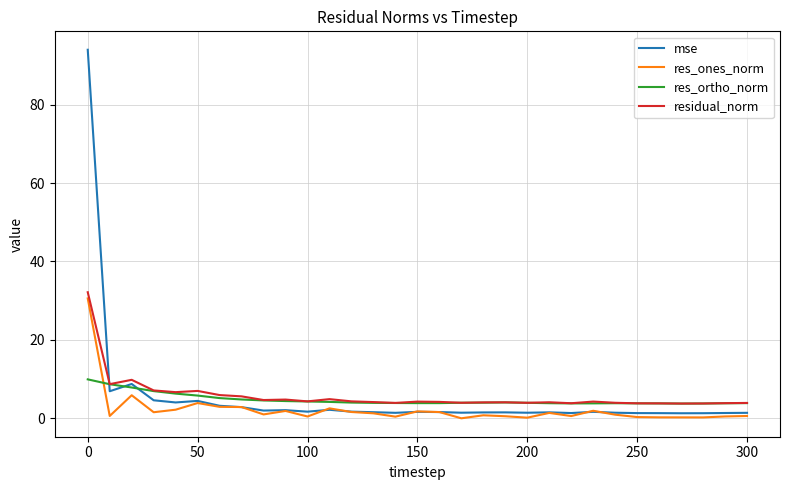

What is the maximum value shown in the chart?

94.0